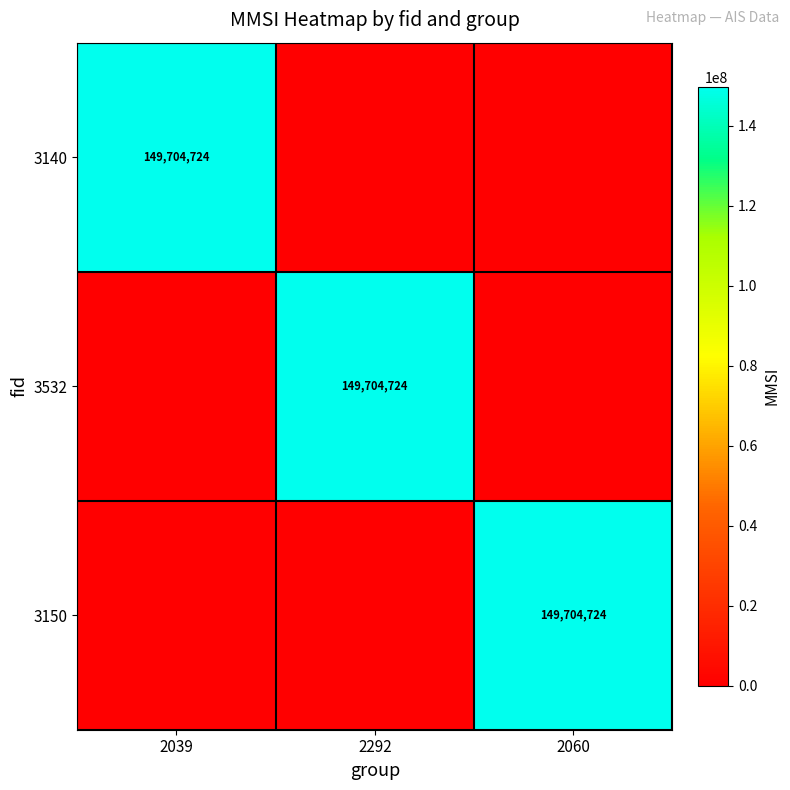

Between 2060 and 2292, which is larger?

2060